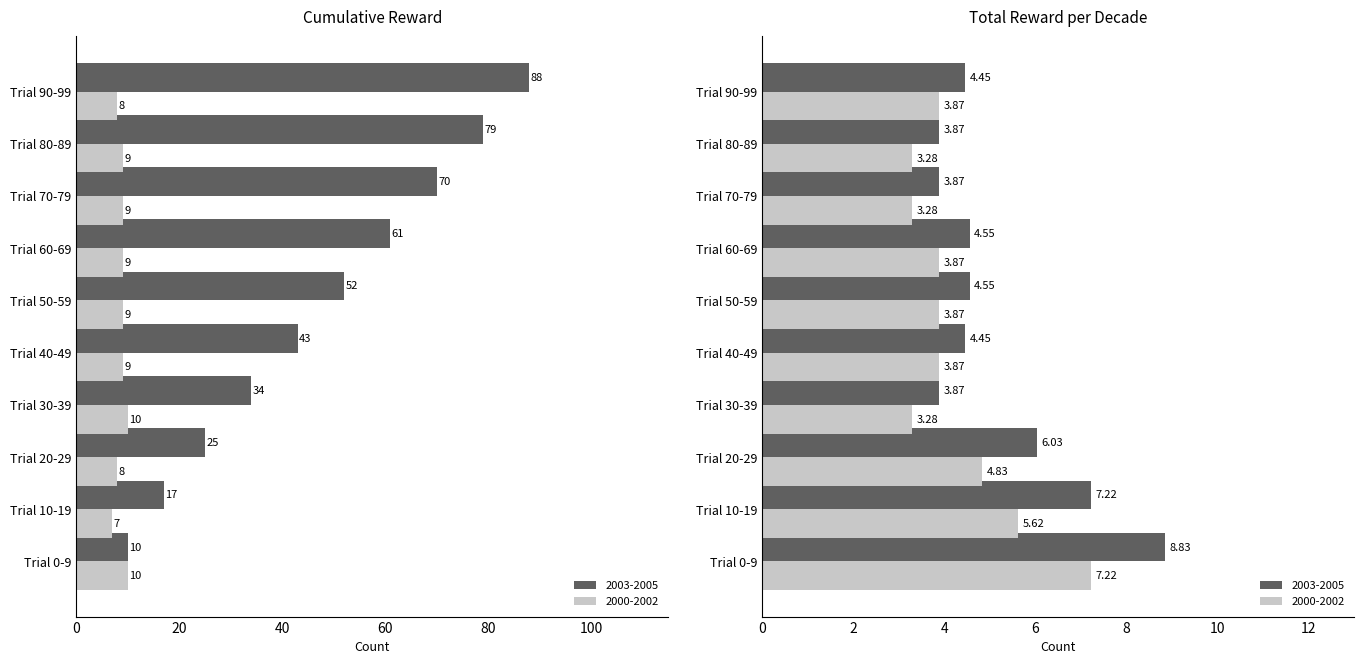

Are the bars grouped side by side (vs. stacked)?

Yes